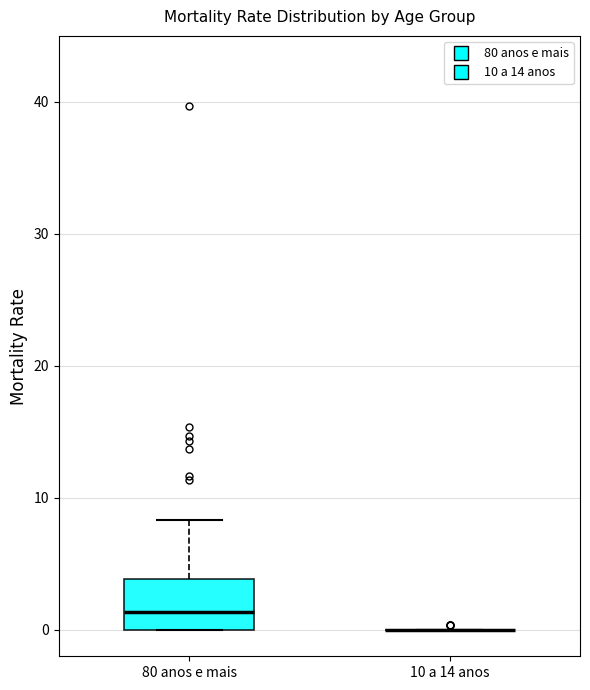

Reading left to right, read every box against the y-axis: the position of its median line, the range the box covers, and the ends of its whiskers. The values are not printed on the chart, so give them approximately, as read against the axis.

80 anos e mais: median 1, box 0 to 4, whiskers 0 to 8
10 a 14 anos: box collapsed to a line at 0, whiskers 0 to 0